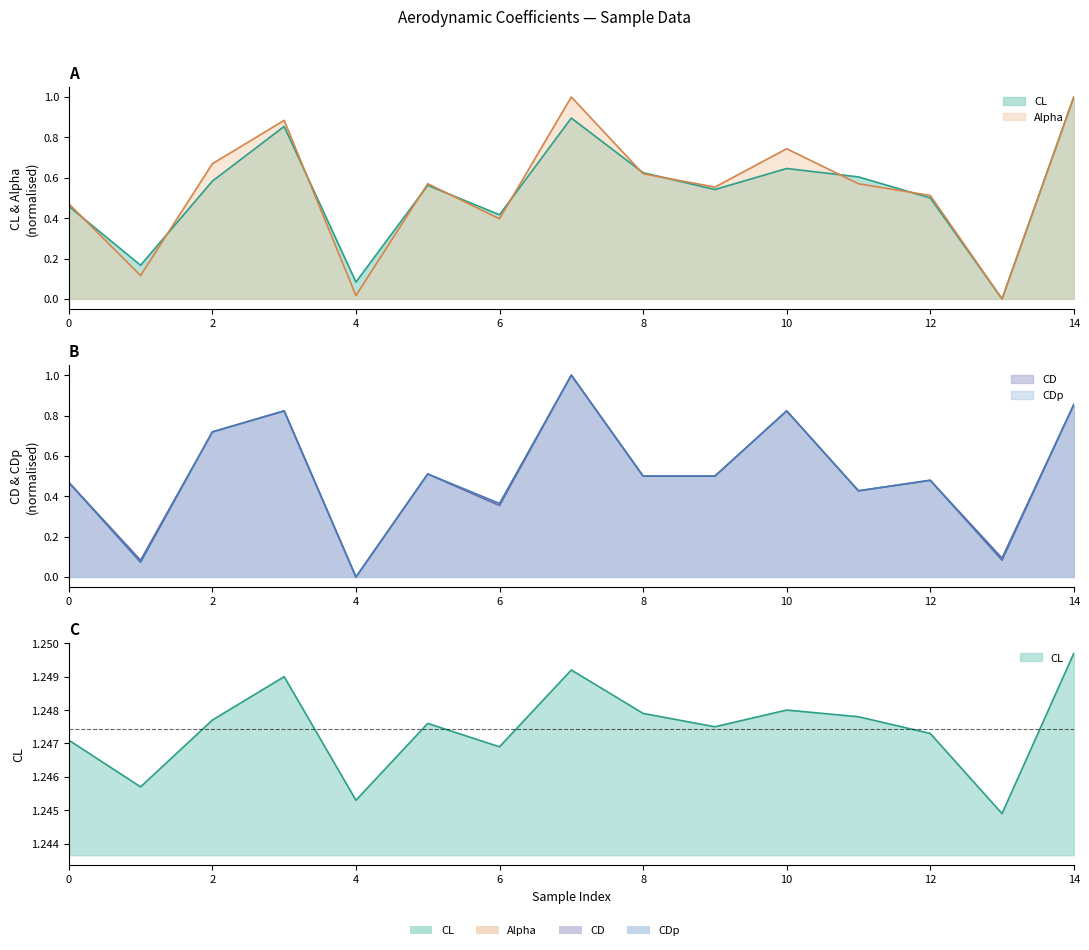

True or false: CDp has a value of 0.8 at 3.

True